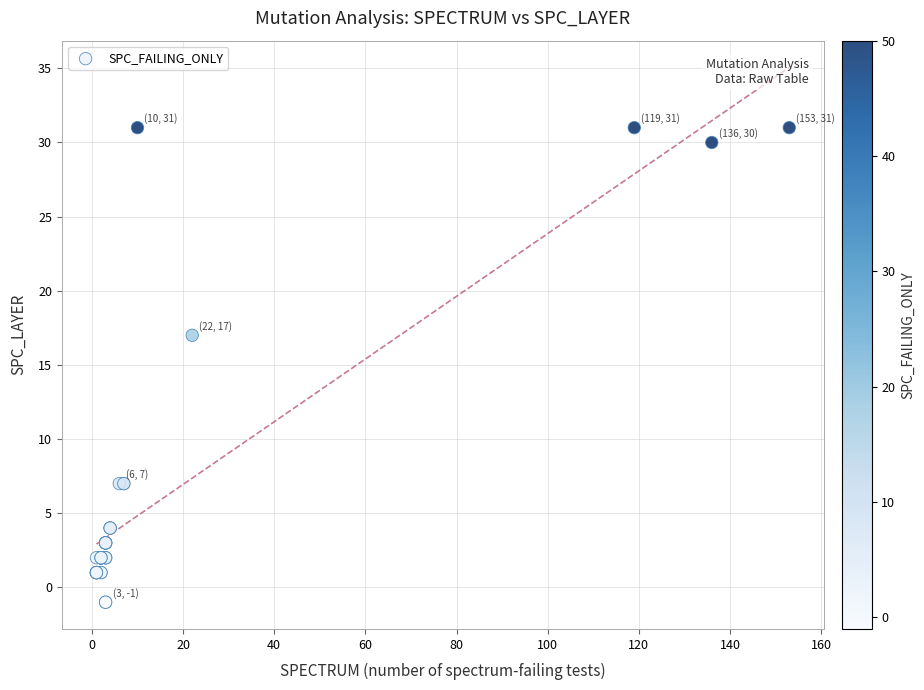

What Y value in the scatter plot is closest to 15?

17